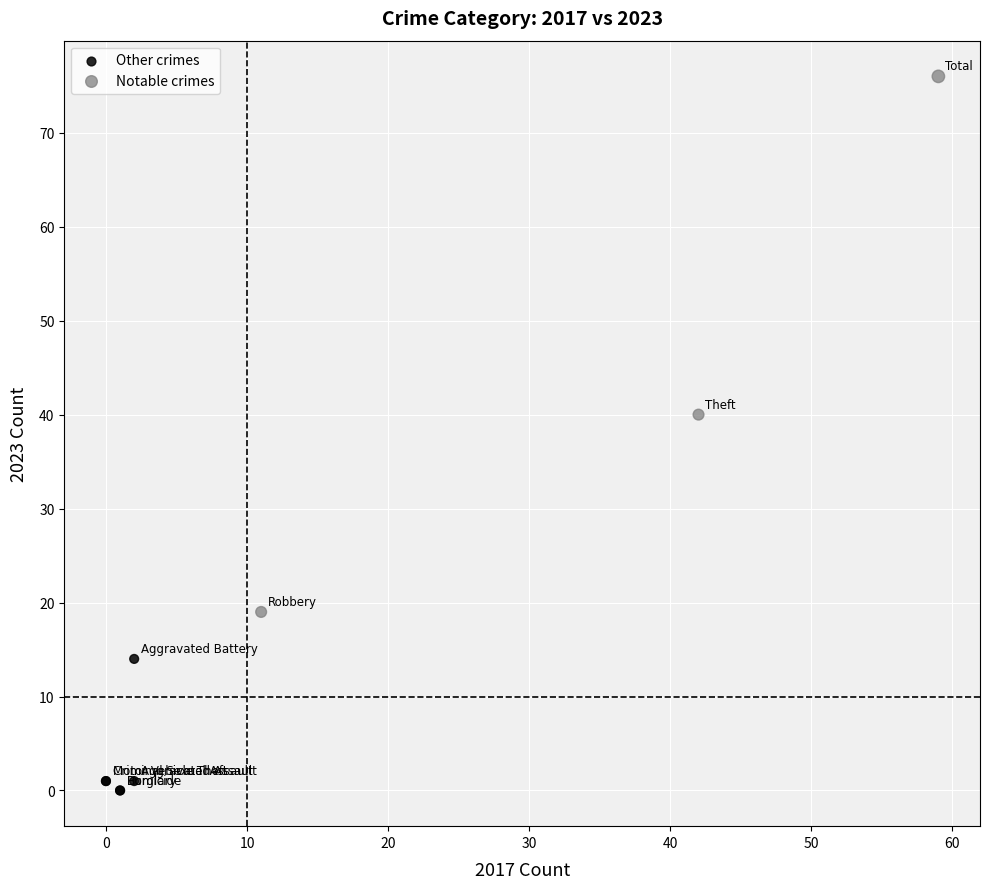

Which series reaches the maximum Y coordinate?

Notable crimes